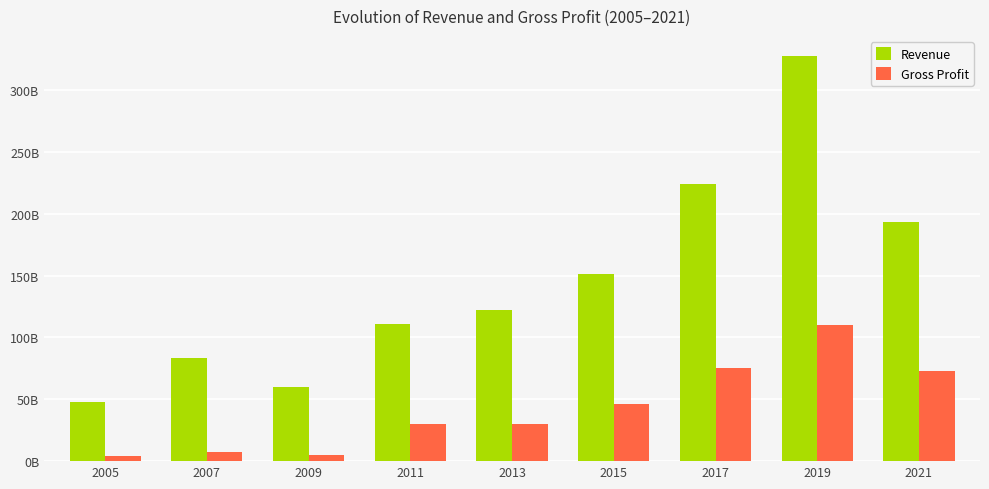

Is the value of Gross Profit at 2009 greater than the value of Revenue at 2009?

No